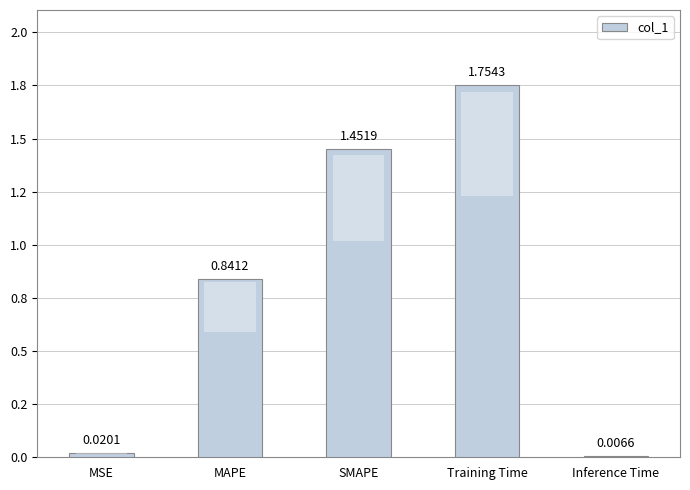

List the labels in order of value, smallest first.

Inference Time, MSE, MAPE, SMAPE, Training Time